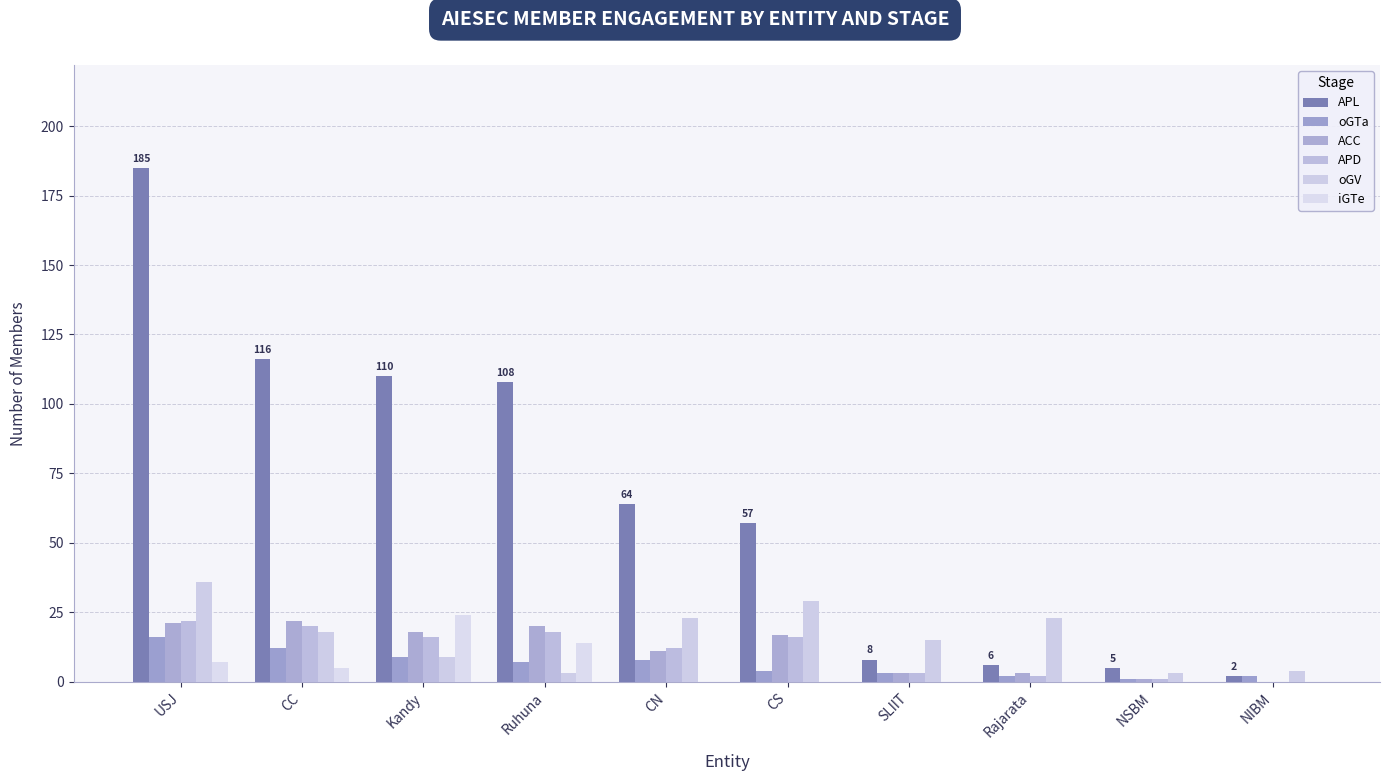

At which category does the chart reach its minimum across all series?

NIBM